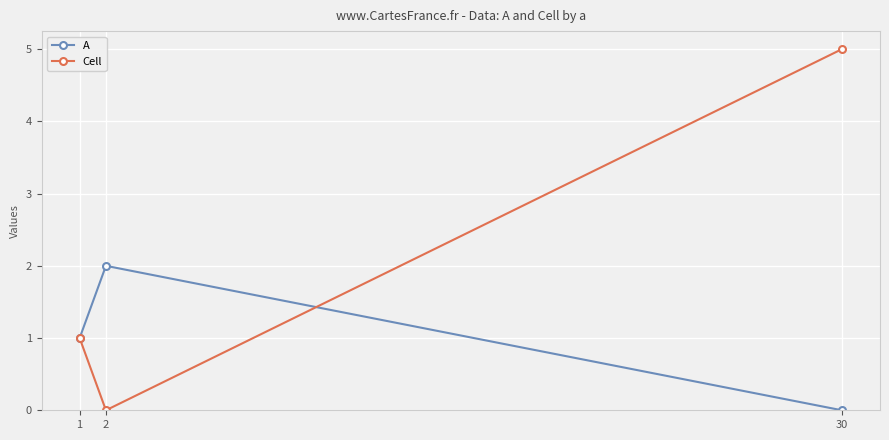

Reading left to right, extract all data points from this chart.

A: 1	2	0
Cell: 1	0	5